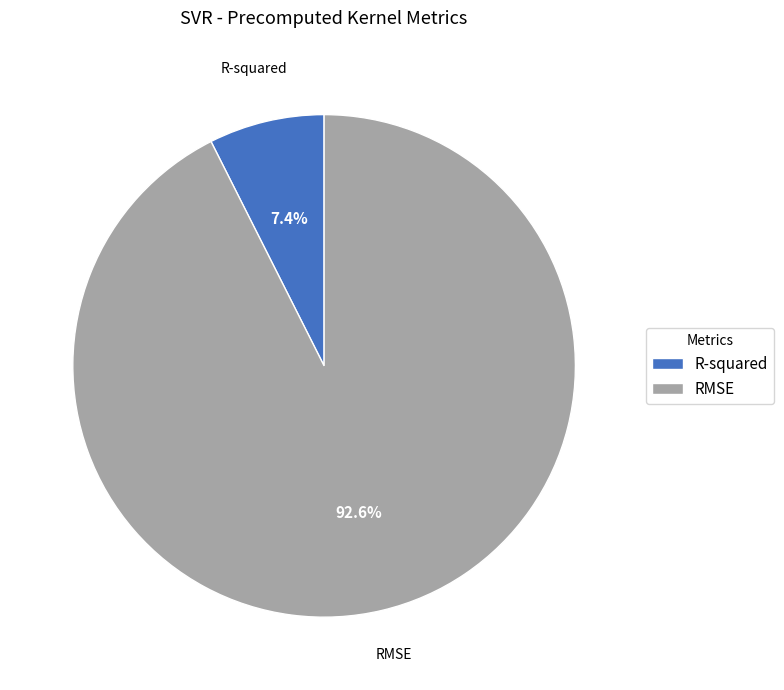

What percentage is the R-squared slice, to the nearest percent?

7%